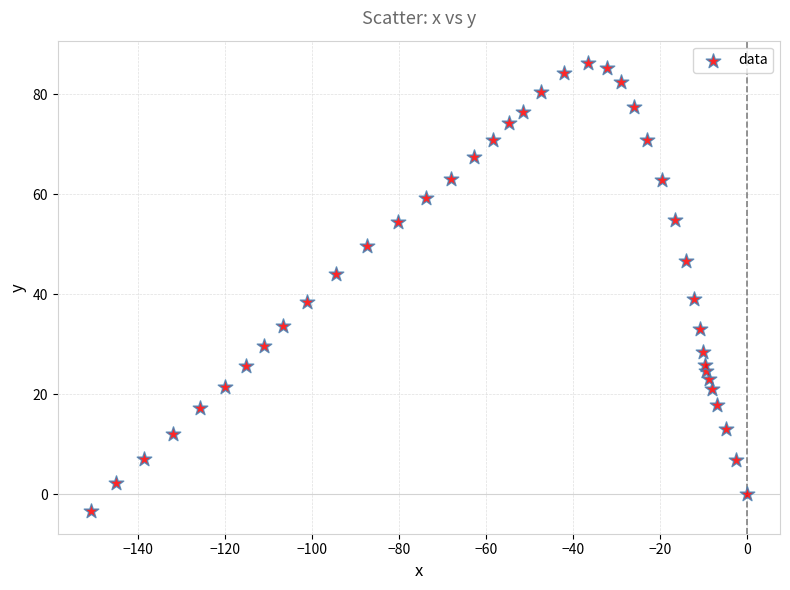

What is the range of X values (max minus min)?

150.8